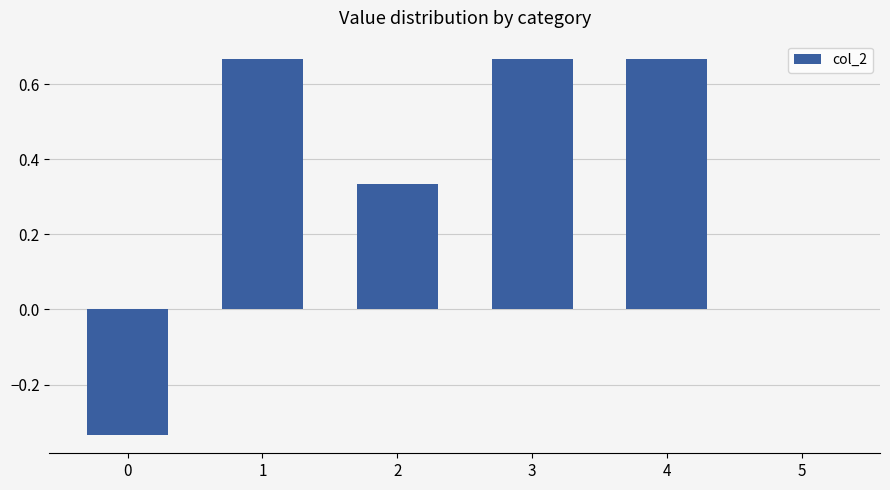

Are the bars grouped side by side (vs. stacked)?

No